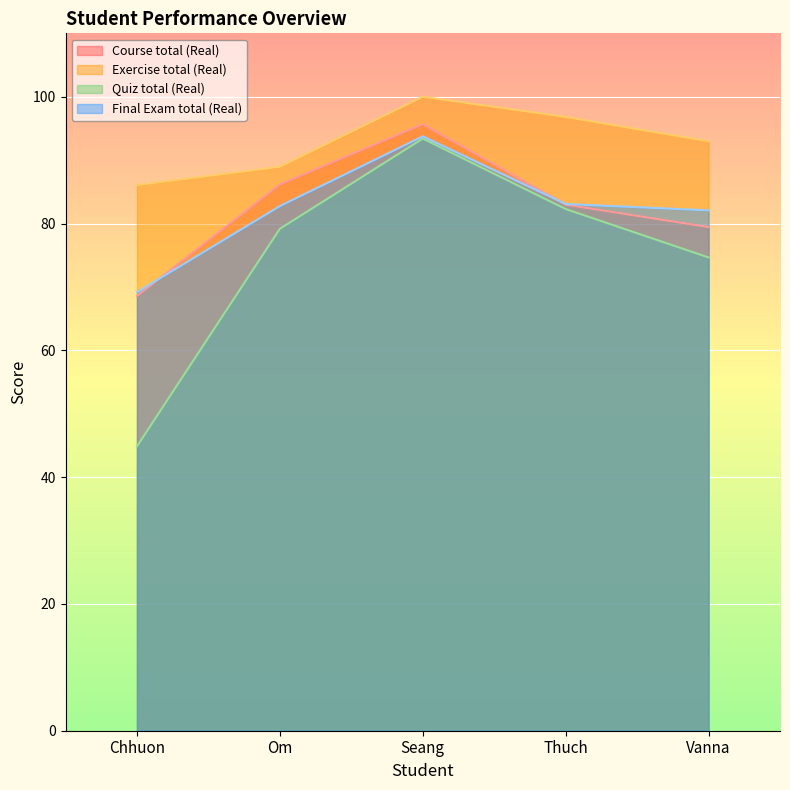

Which label corresponds to the smallest value in the chart?

Chhuon